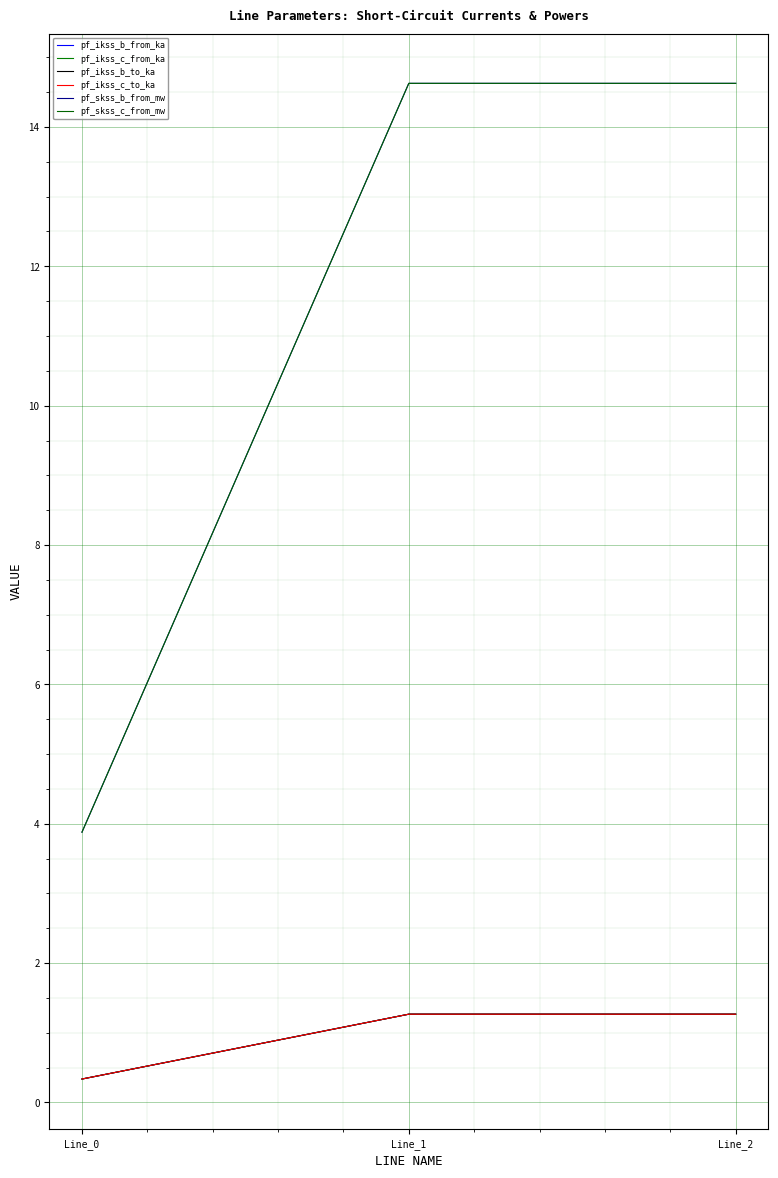

Does the chart have visible grid lines?

Yes